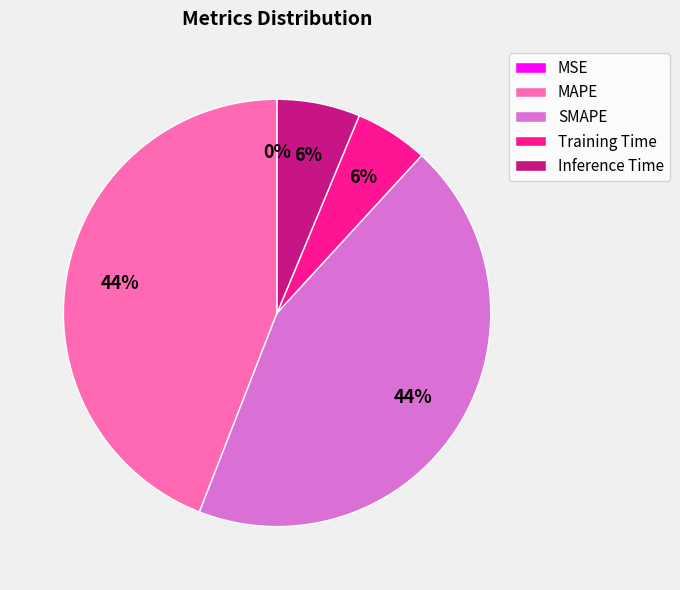

Is there a majority slice in this chart?

No